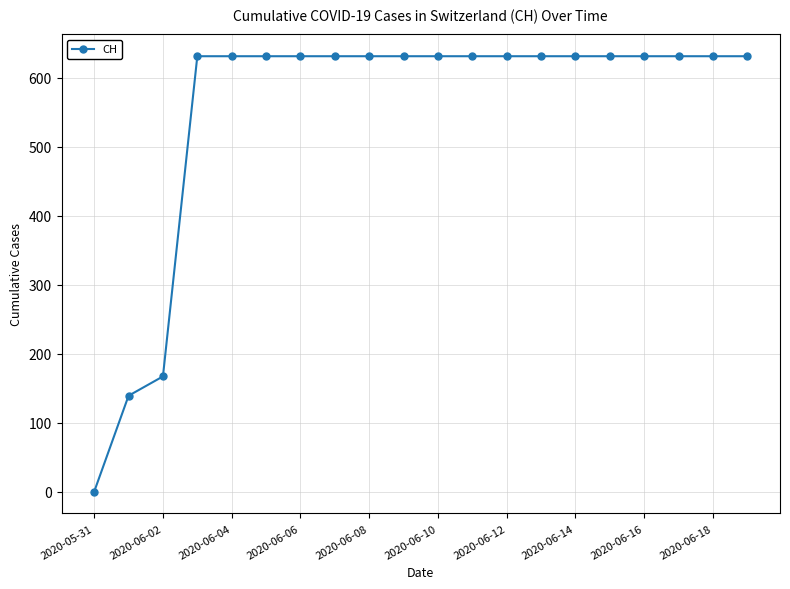

What is the difference between the second highest and minimum values?

631